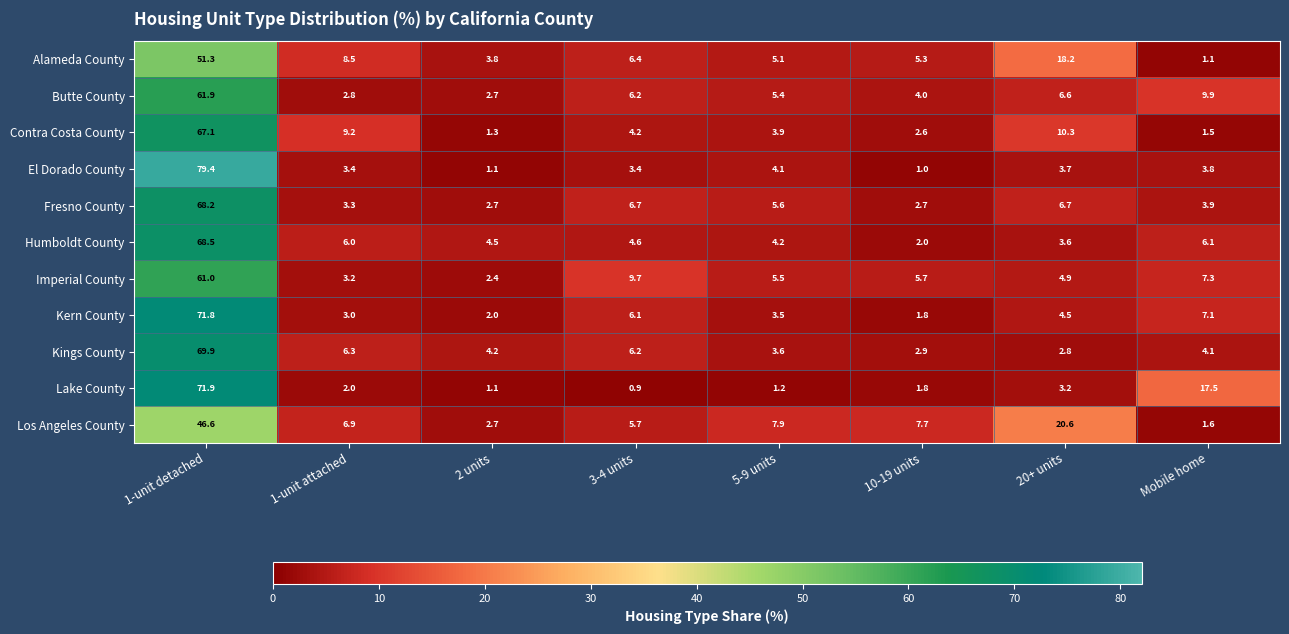

At 20+ units, list the series in order from largest to smallest.

Los Angeles County, Alameda County, Contra Costa County, Fresno County, Butte County, Imperial County, Kern County, El Dorado County, Humboldt County, Lake County, Kings County